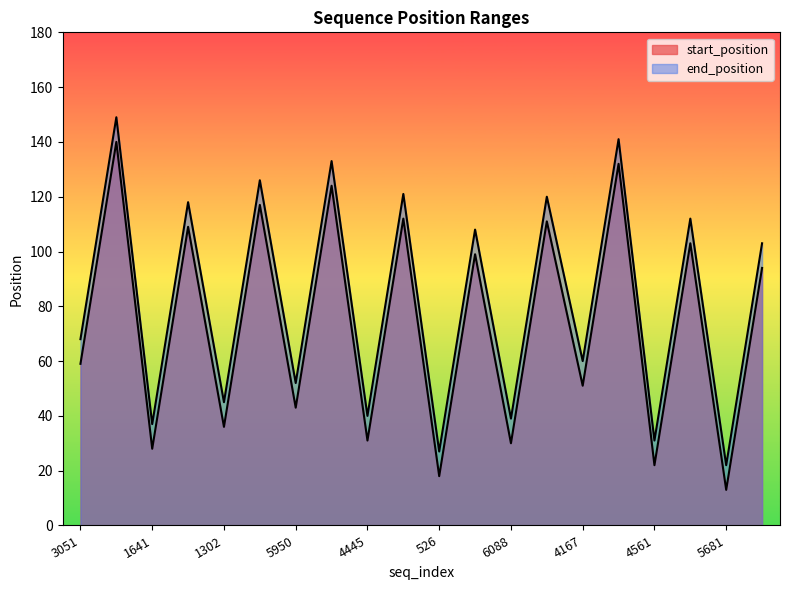

Does the chart display data point markers on the line(s)?

No